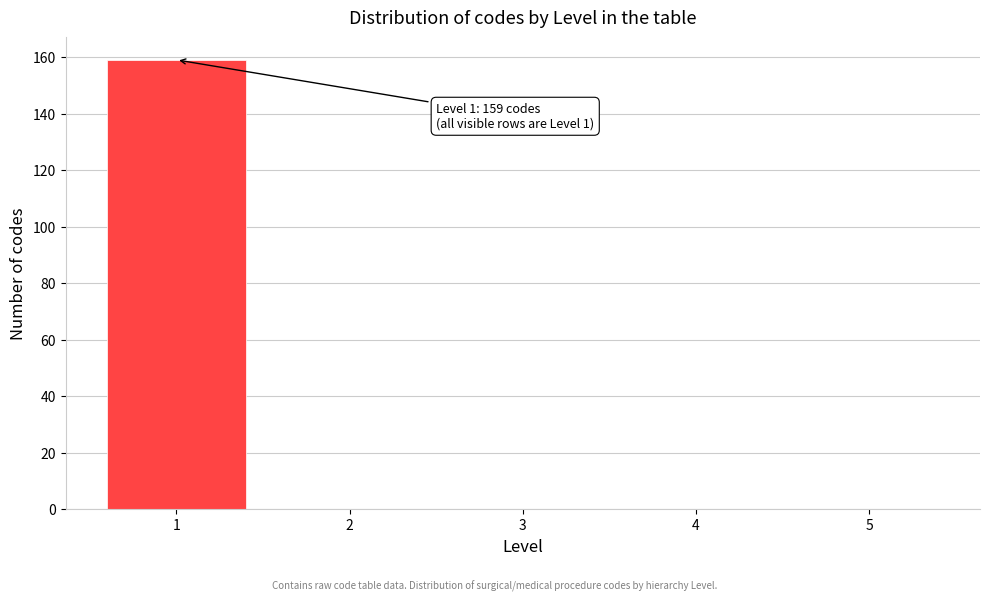

Which range on the x-axis has the tallest bar?

0.5 to 1.5